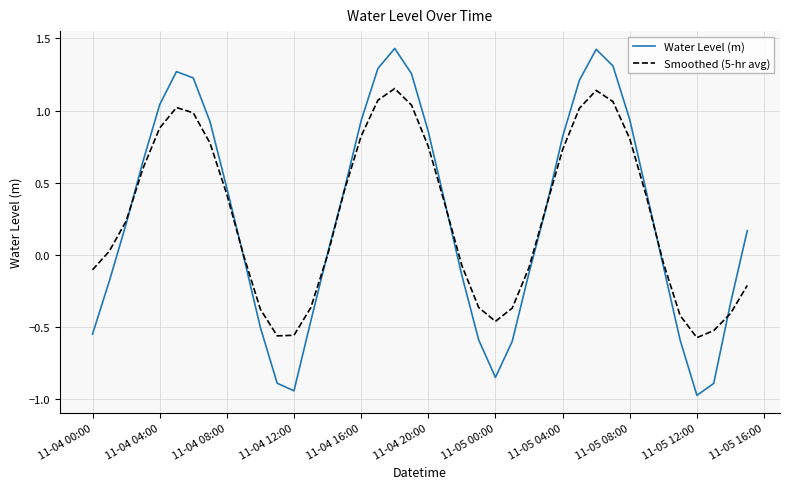

Rank the series by their maximum value, from highest to lowest.

Water Level (m), Smoothed (5-hr avg)